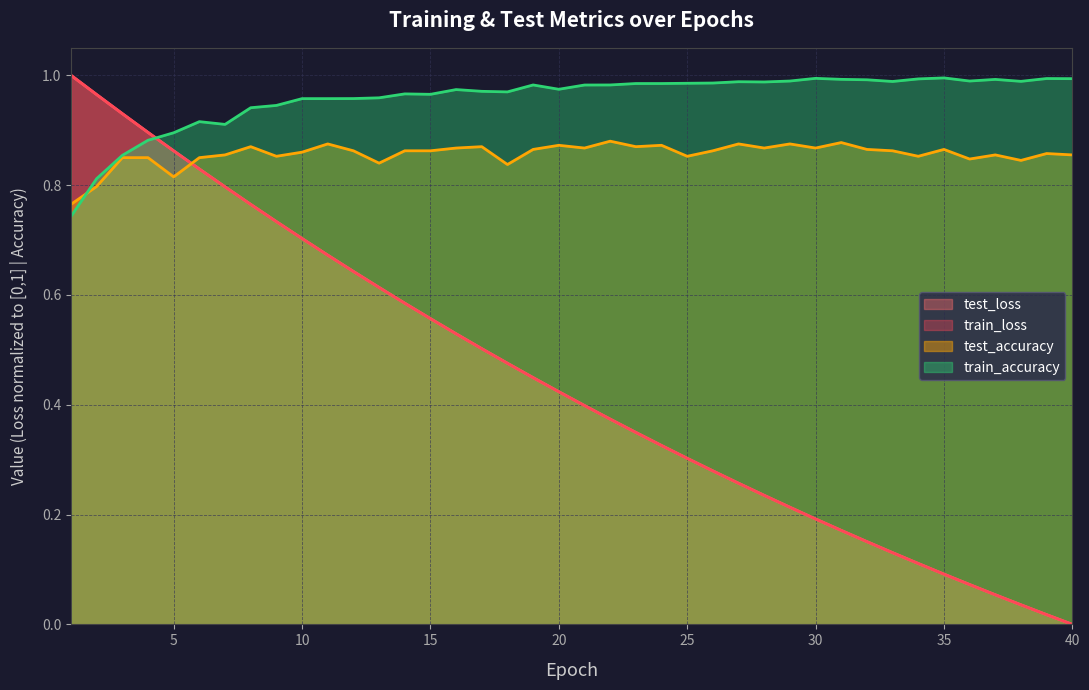

How many distinct data groups are displayed?

4